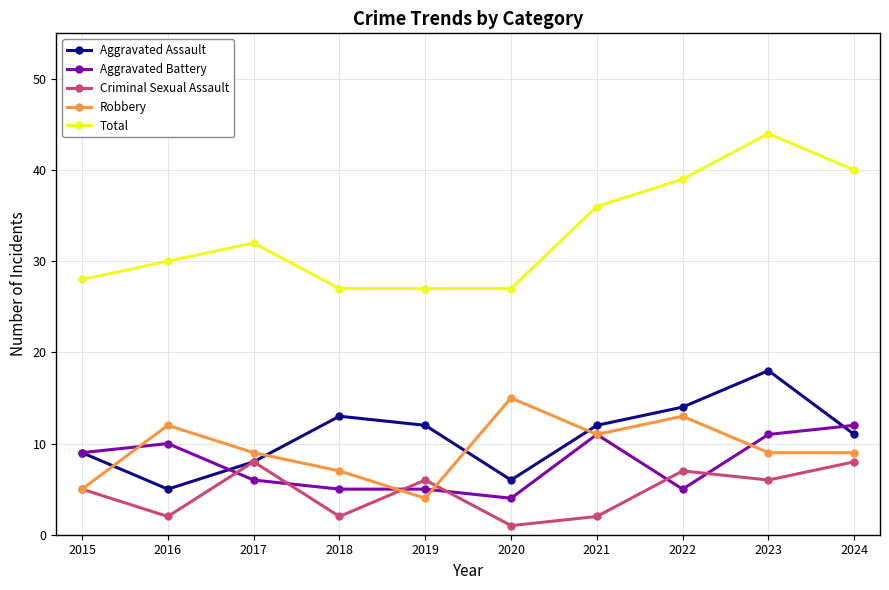

At which category is the sum across all series the highest?

2023